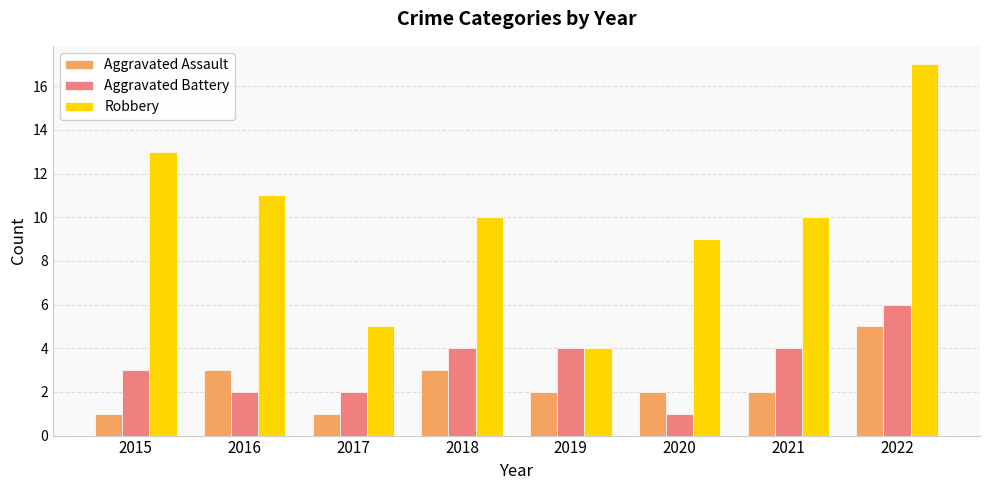

What is the maximum value for Robbery?

17